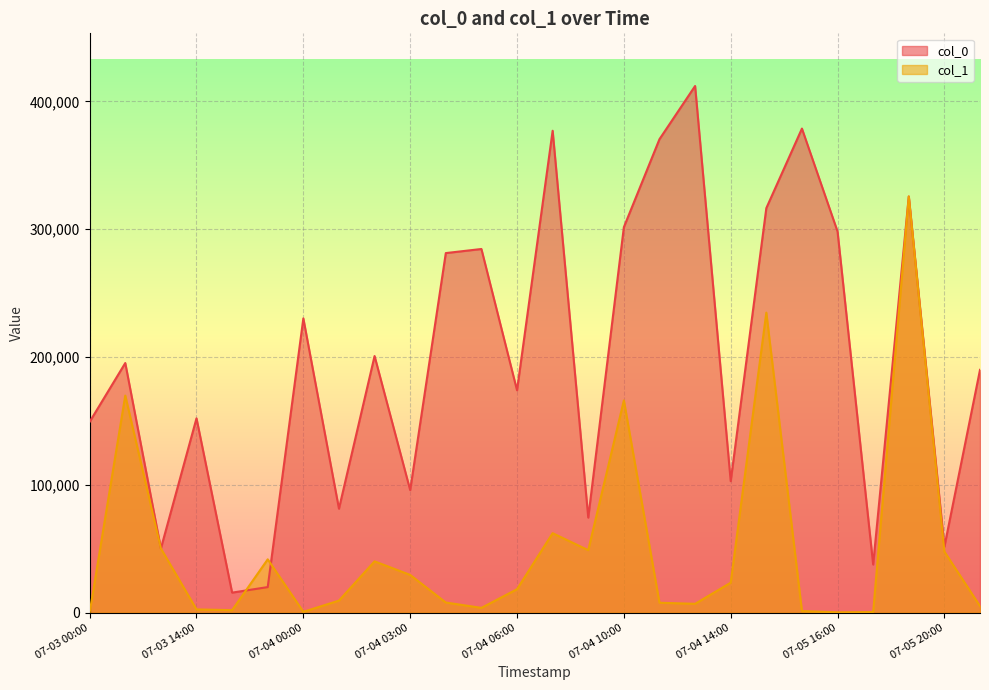

True or false: col_1 has a value of 50690.9 at 07-04 03:00.

False